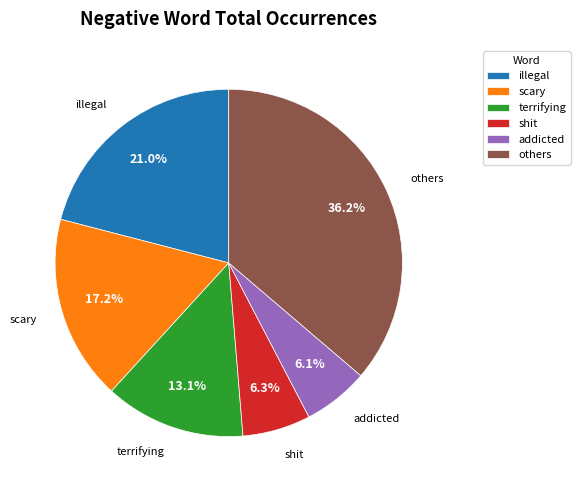

Is addicted the majority of the pie?

No